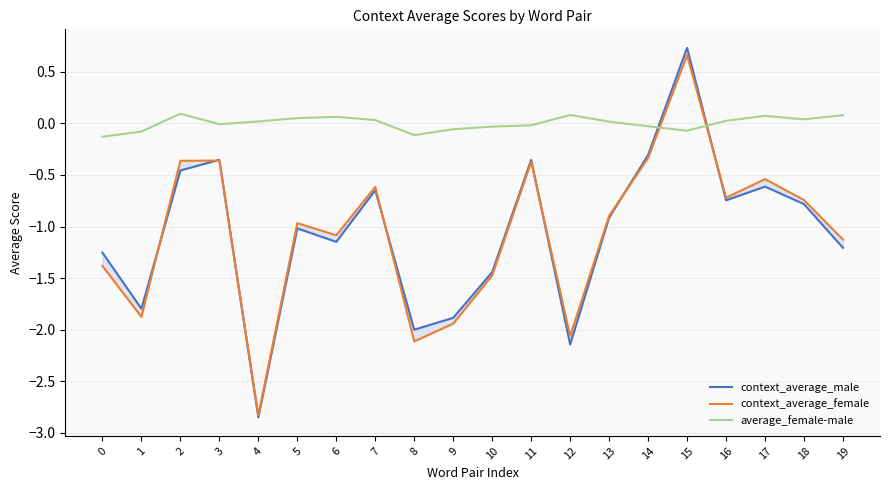

Which series changed the most between 1 and 16?

context_average_female